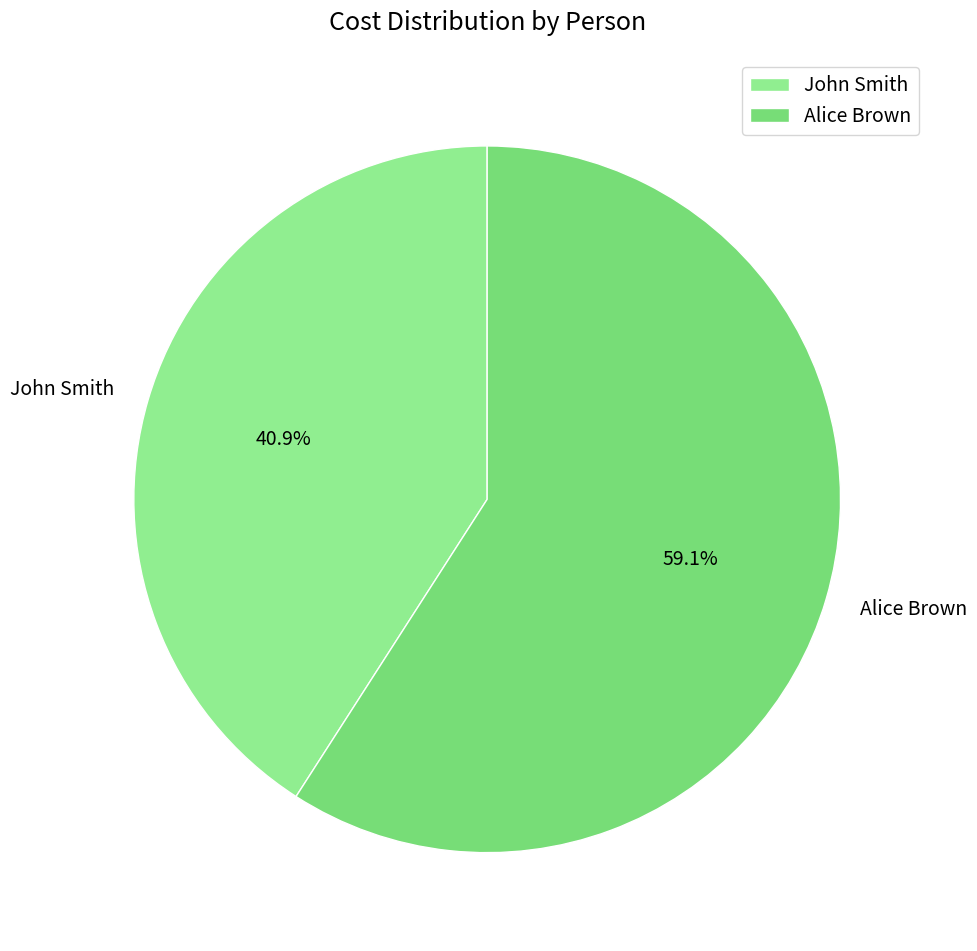

How many segments does this pie chart have?

2